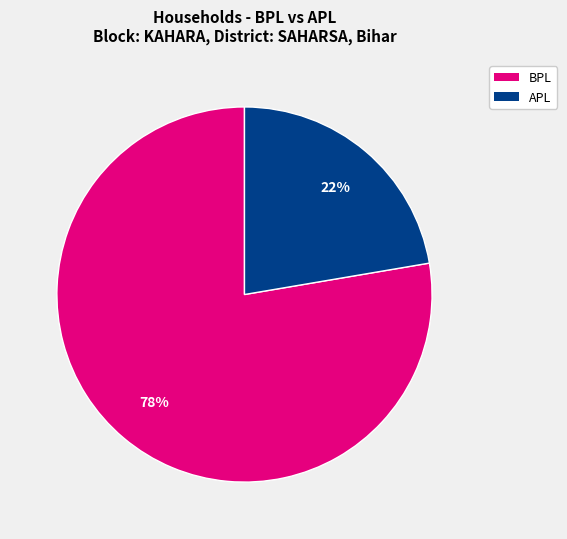

Do BPL and APL together represent more than half of the pie?

Yes